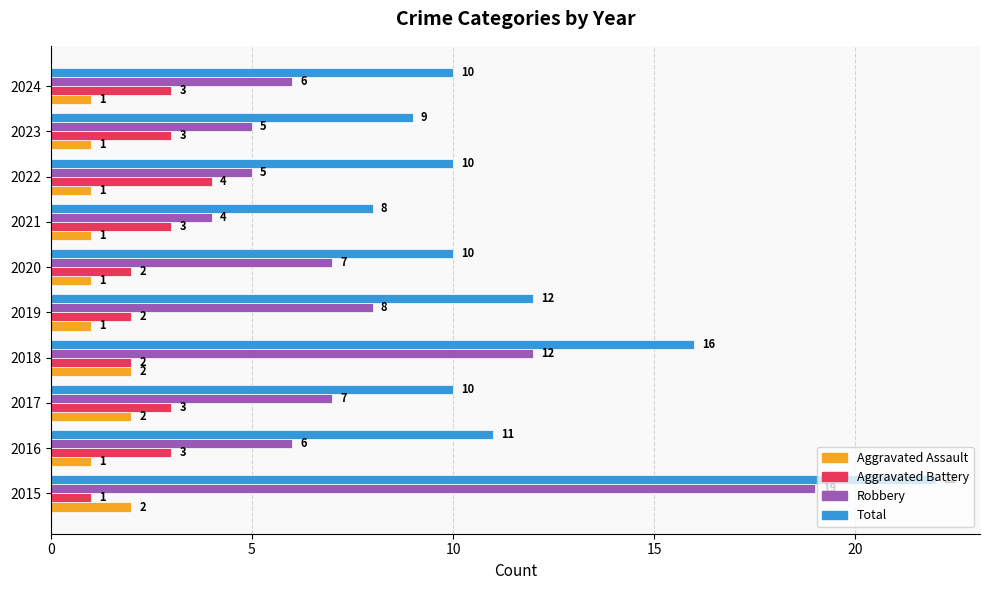

List the series in order of their peak value, lowest first.

Aggravated Assault, Aggravated Battery, Robbery, Total